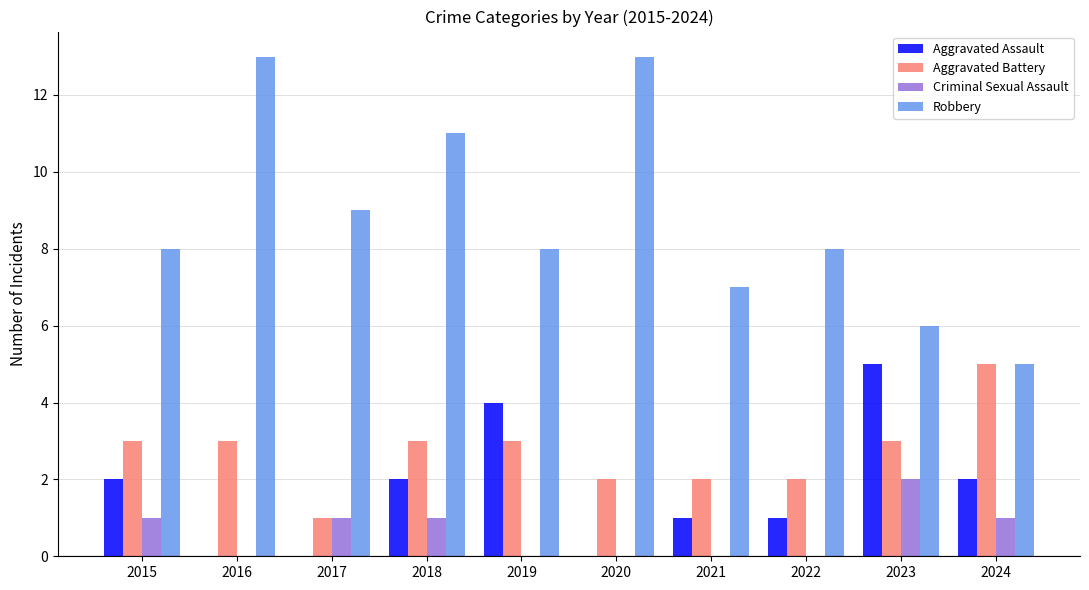

What is the total value across all series at 2020?

15